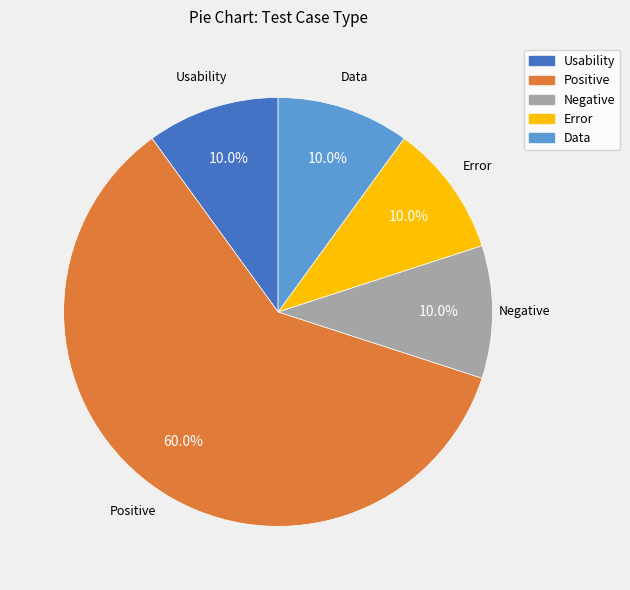

Which slice is the largest?

Positive